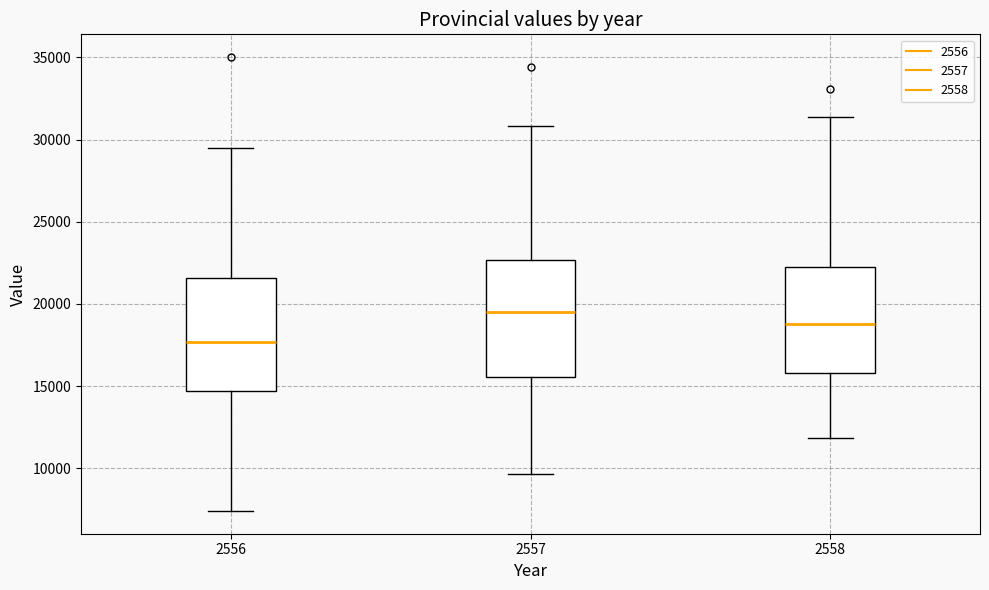

Where does the lower whisker of the box at x = 2557 end on the y-axis? The values are not printed on the chart, so give them approximately, as read against the axis.

9500